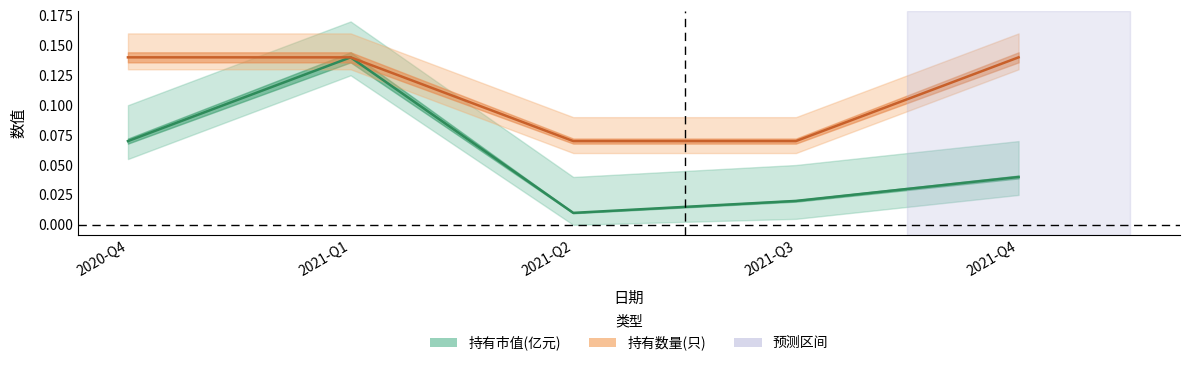

At 2021-Q3, list the series in order from smallest to largest.

持有市值(亿元), 持有数量(只)(归一化)